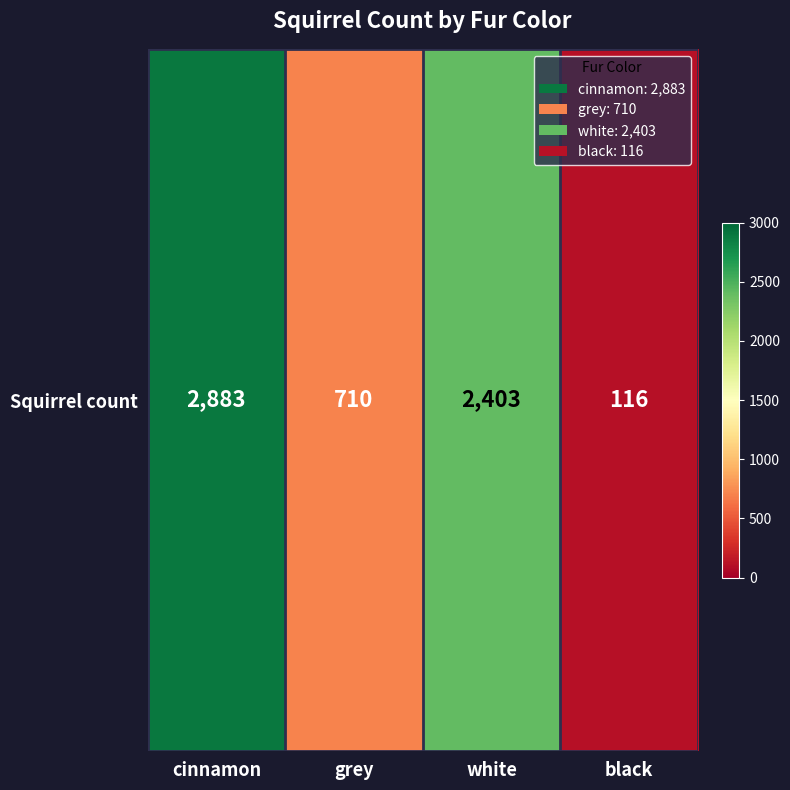

What is the sum of all values?

6112